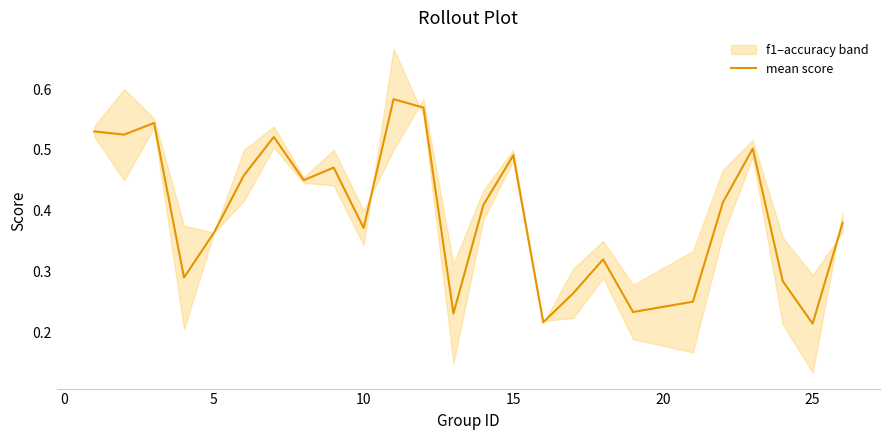

What is the sum of all values?

9.9